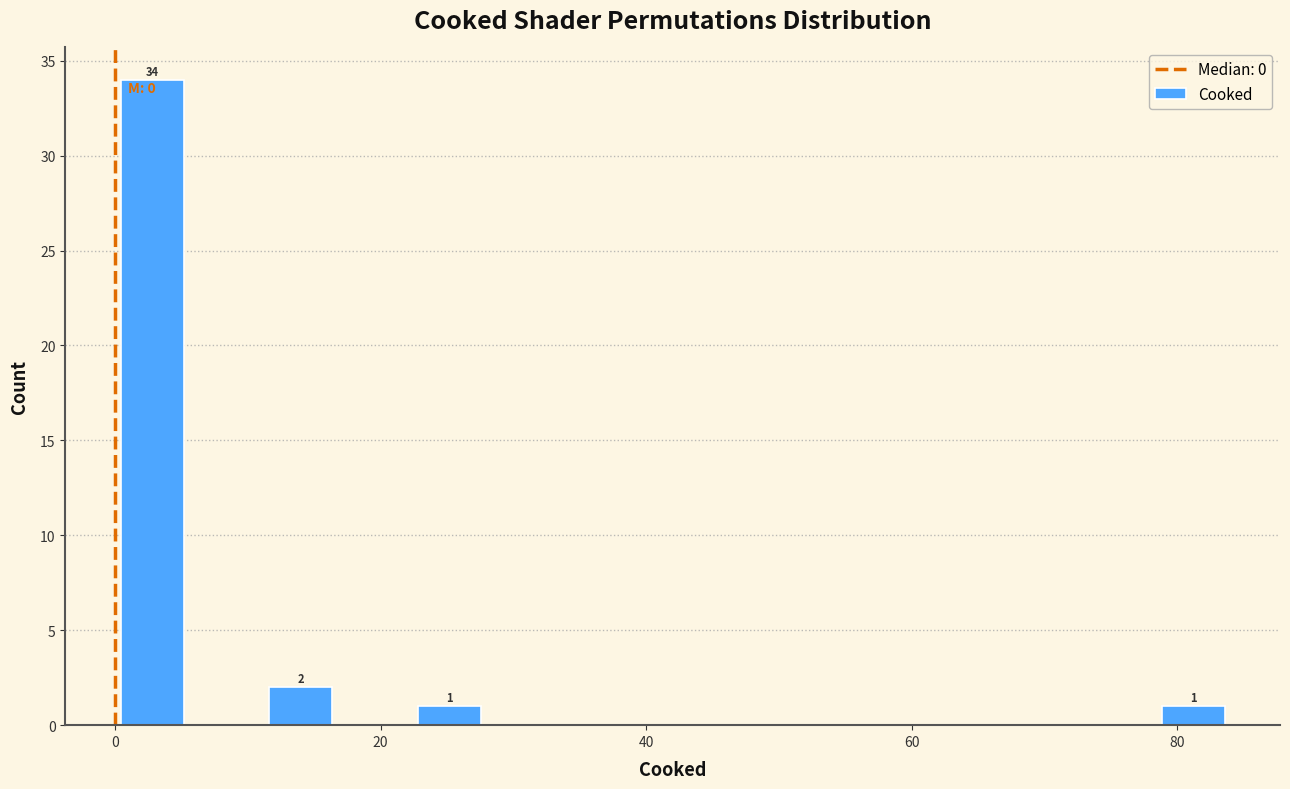

Read against the x-axis, roughly where is the centre of the tallest bar?

2